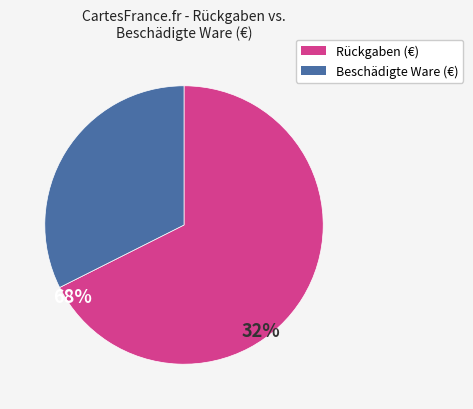

Is the sum of Rückgaben (€) and Beschädigte Ware (€) greater than half?

Yes